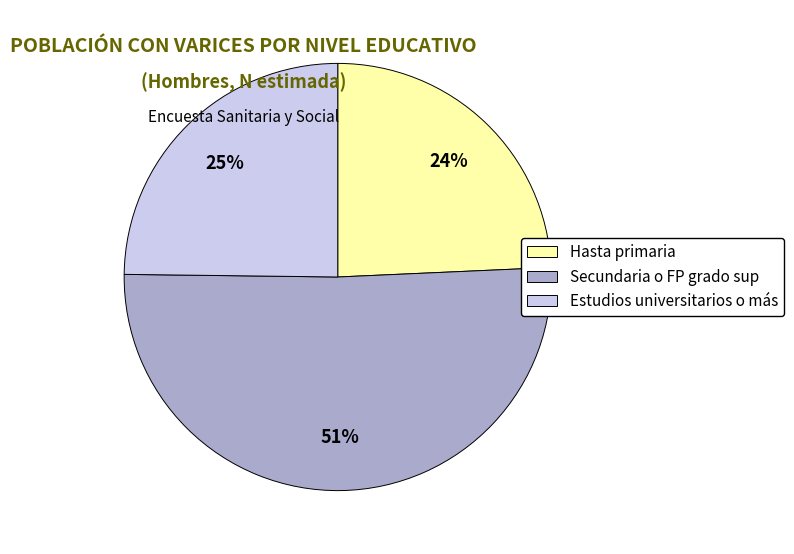

The Estudios universitarios o más slice represents 38% of the pie. True or false?

False